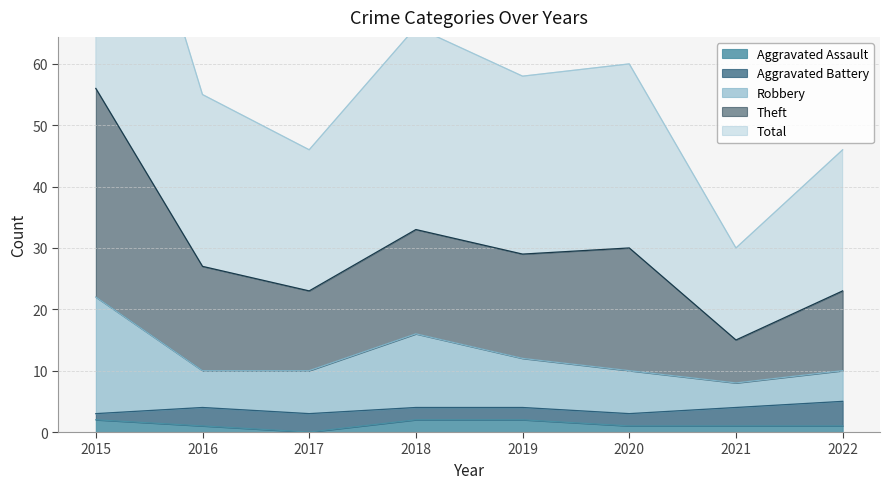

Where does the Total series first go above 29?

2015